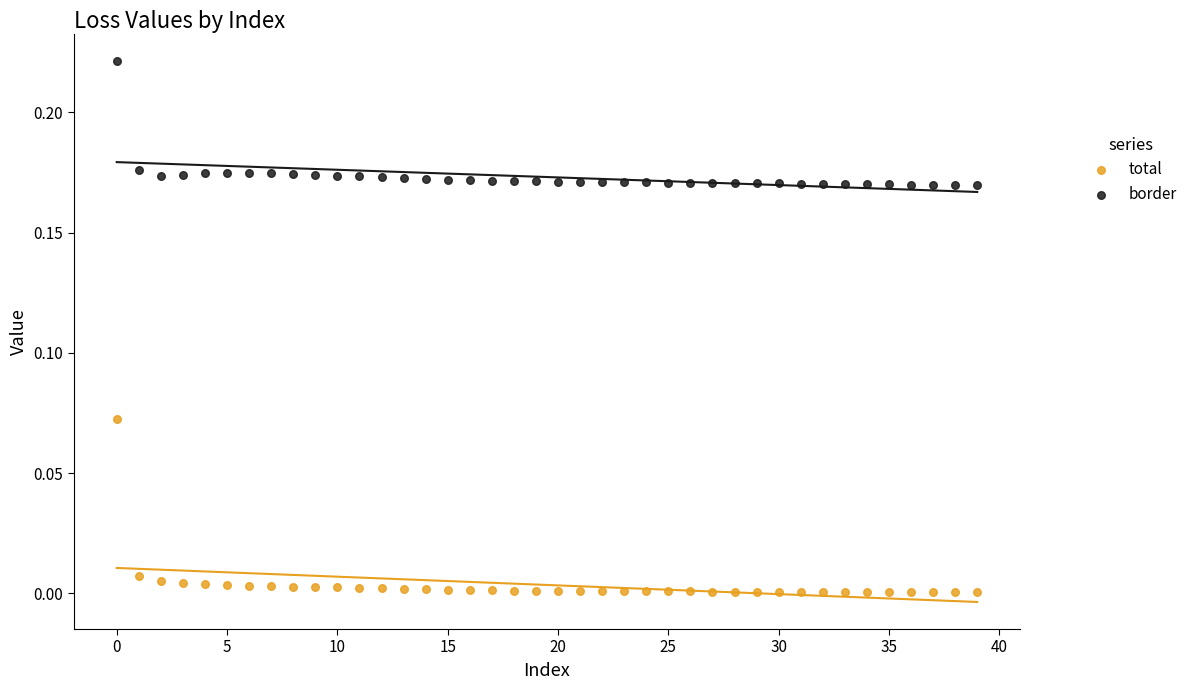

Which series reaches the maximum Y coordinate?

border